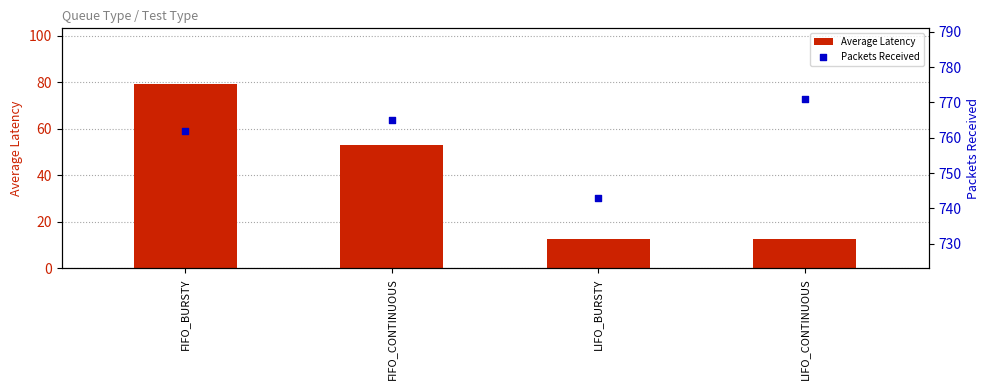

Which series has the widest spread of Y values?

Average Latency